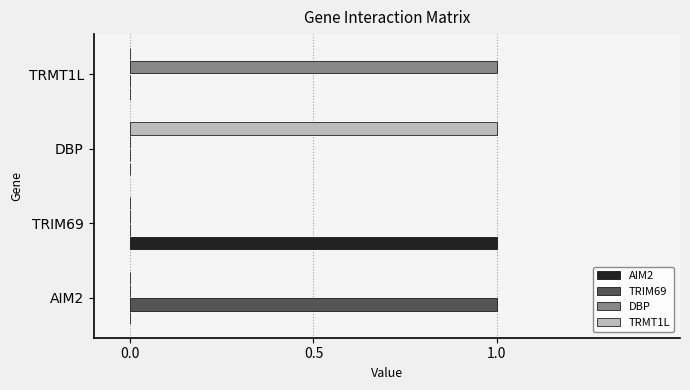

Which category has the highest value in the TRMT1L series?

DBP